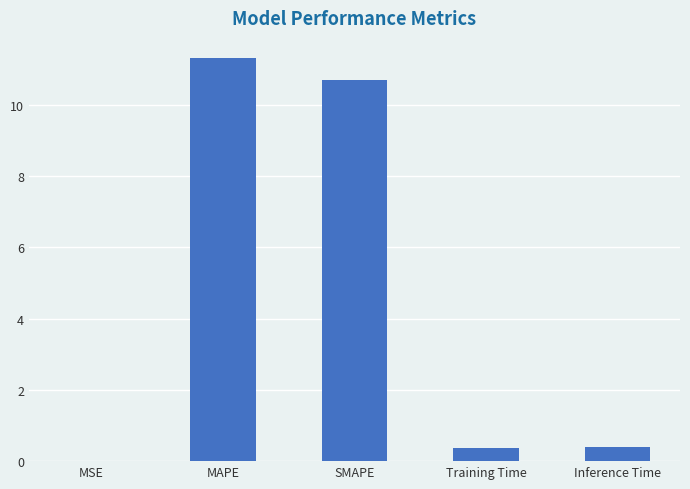

Approximately how many times larger is the value at MAPE compared to SMAPE?

1.1